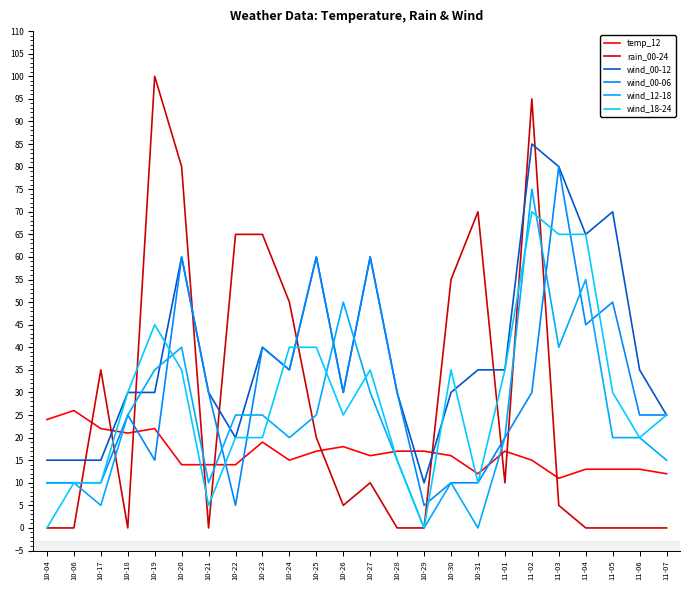

What is the difference between the second highest and minimum values in the temp_12 series?

13